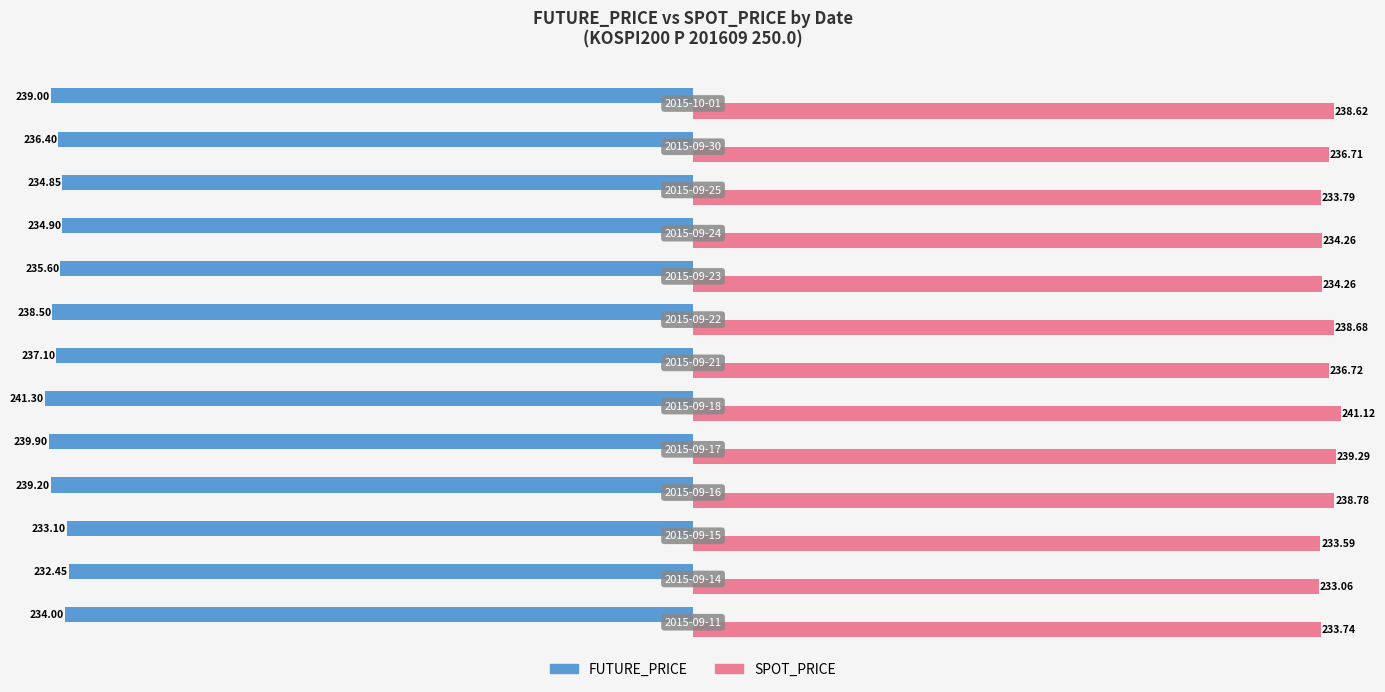

Which series has the largest total across all categories?

SPOT_PRICE